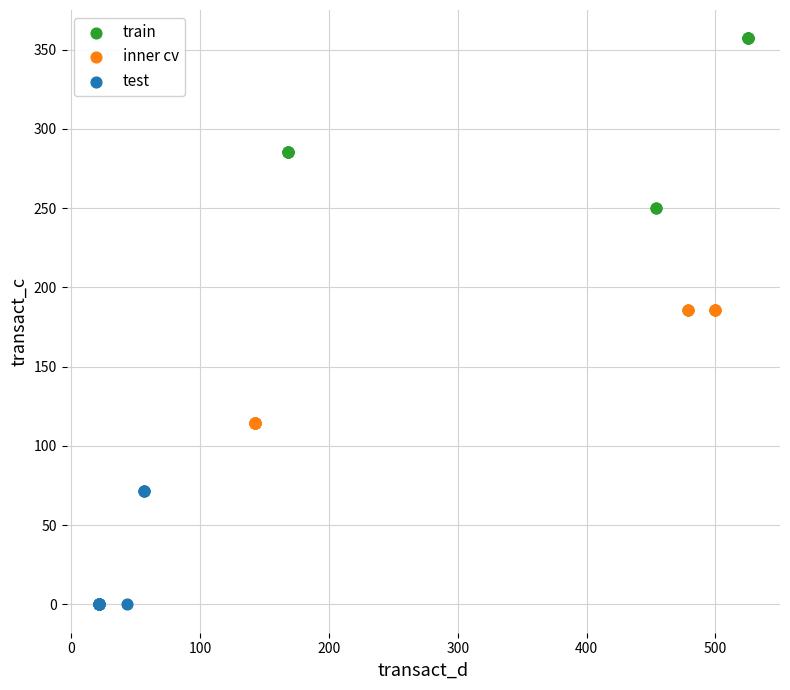

Which series has the widest spread of Y values?

train